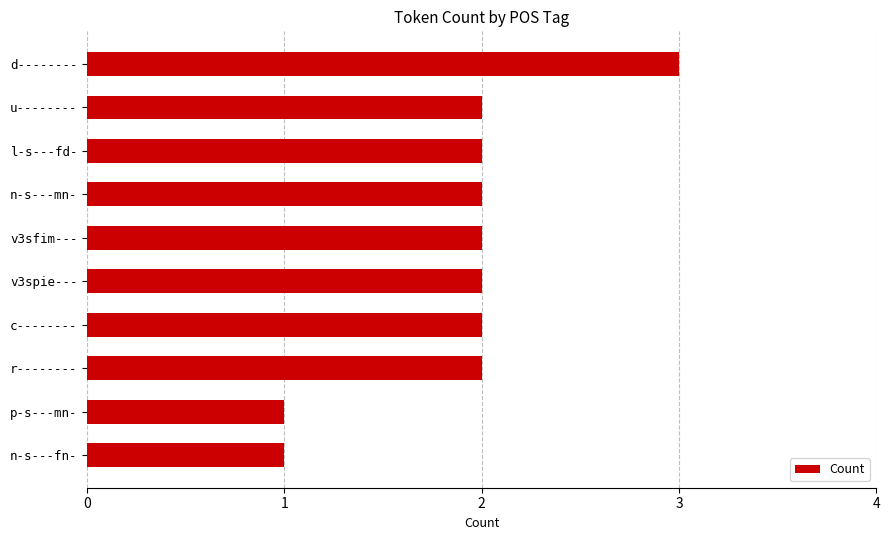

What is the value of the 7th bar from the top?

2